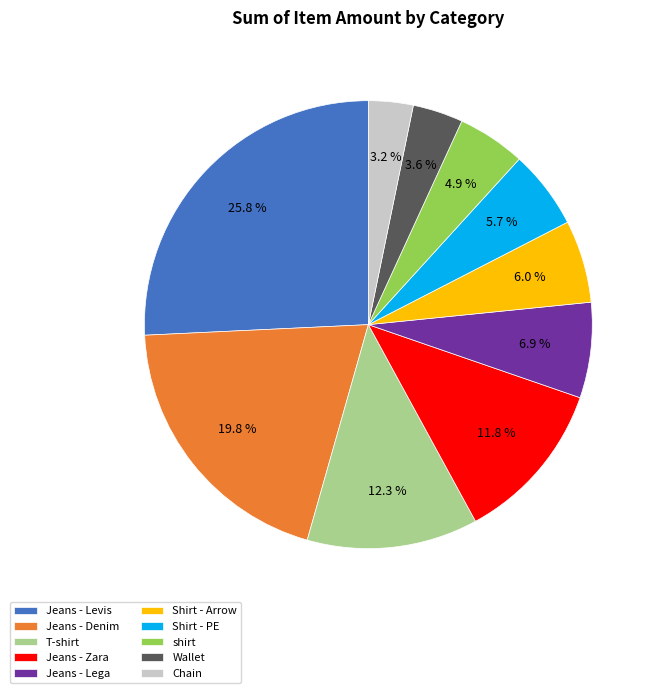

Which slice is the largest?

Jeans - Levis